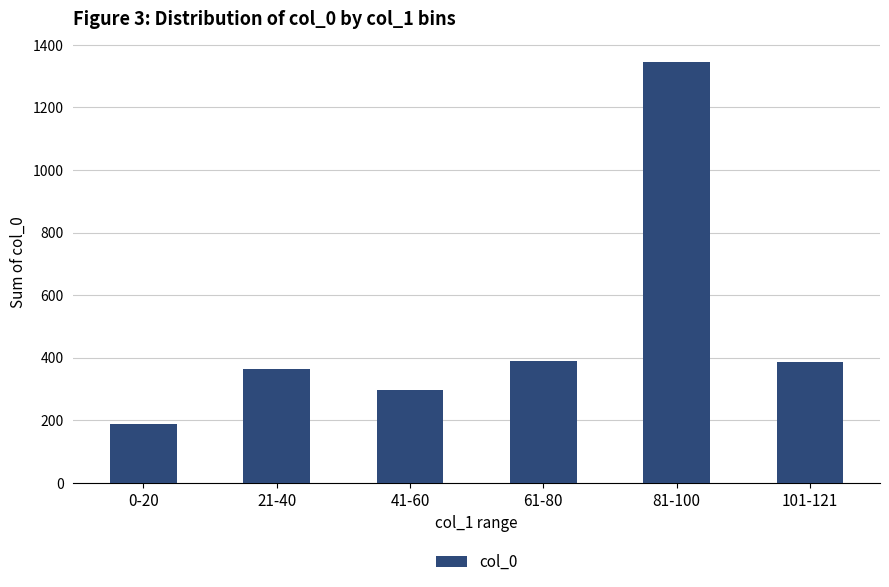

What is the difference between the values at 21-40 and 41-60?

65